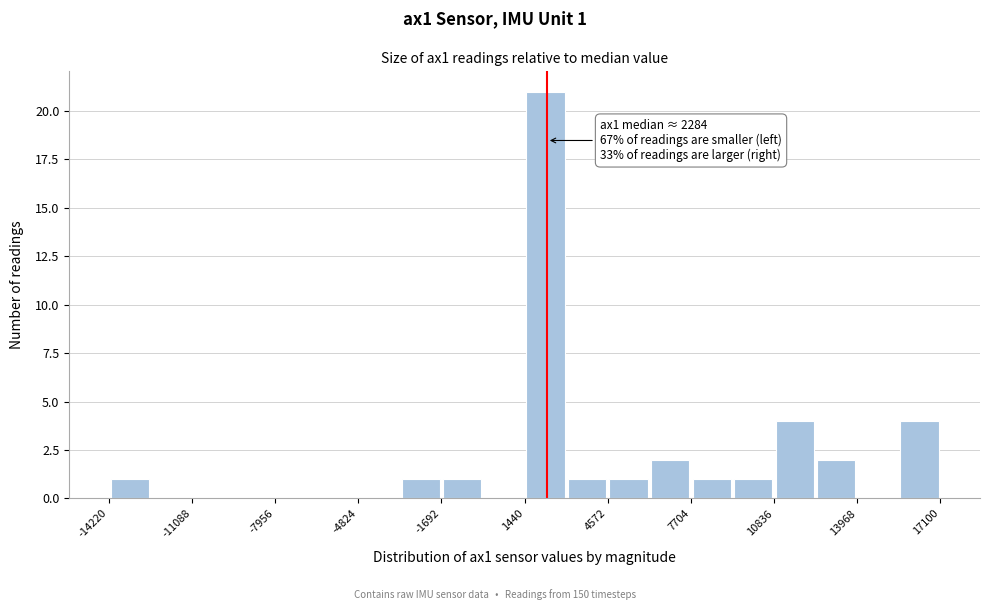

Around what value on the x-axis is the tallest bar? Give the approximate position of its centre, as read against the axis.

2000